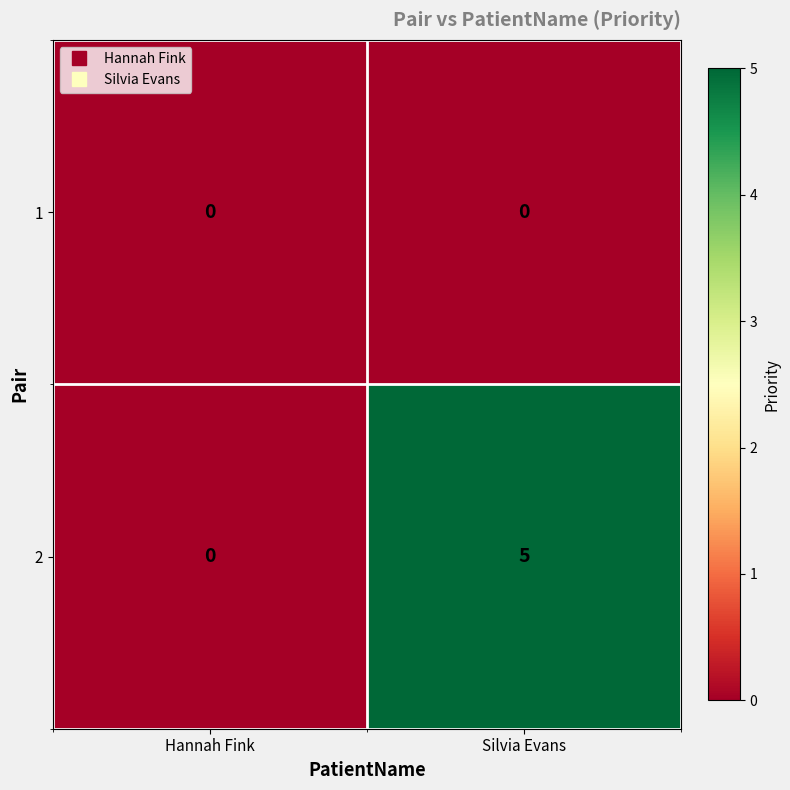

What is the maximum value for 2?

5